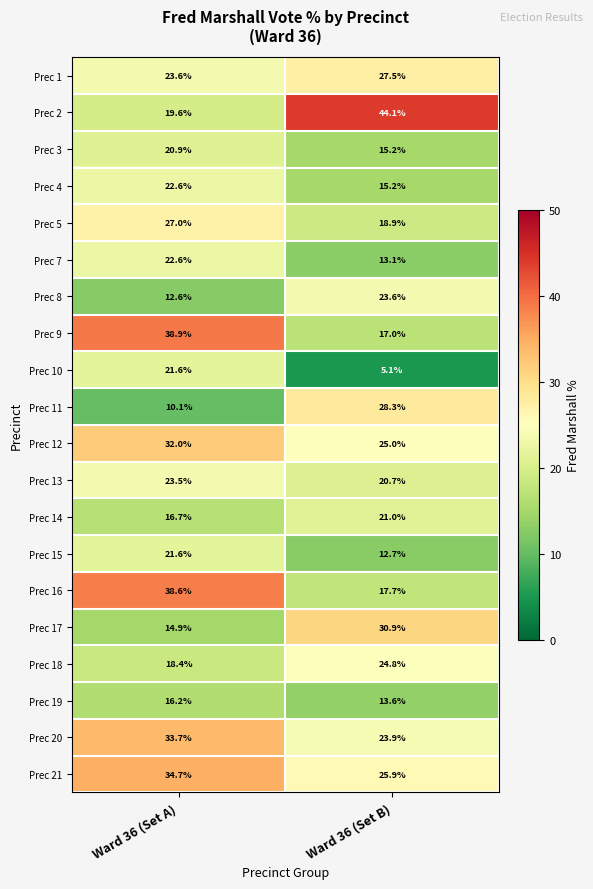

Is it true that Prec 11 equals 10.1 at Ward 36 (Set A)?

True